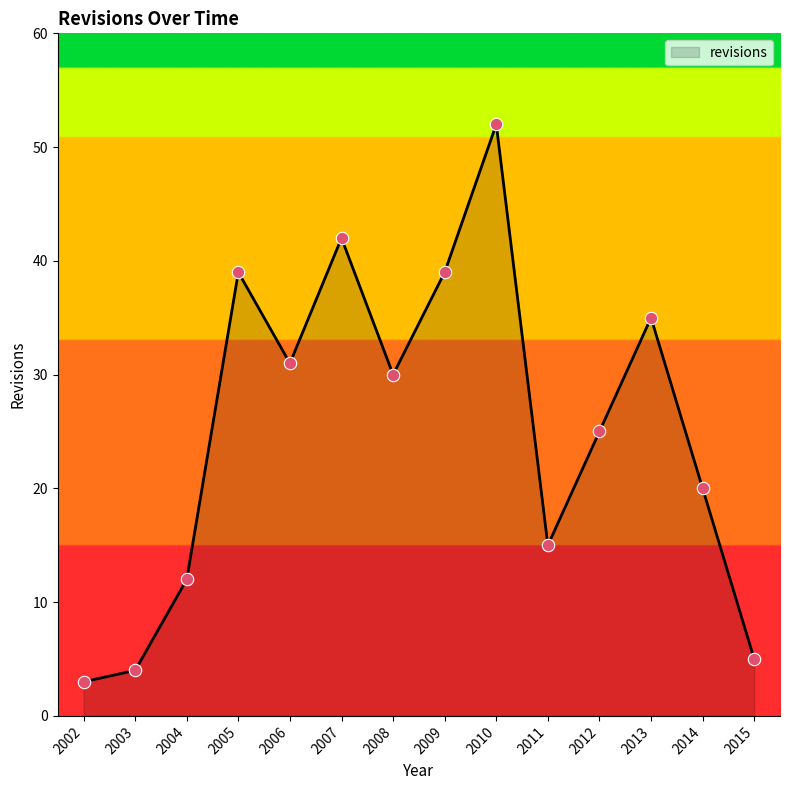

Which has a higher value, 2006 or 2015?

2006